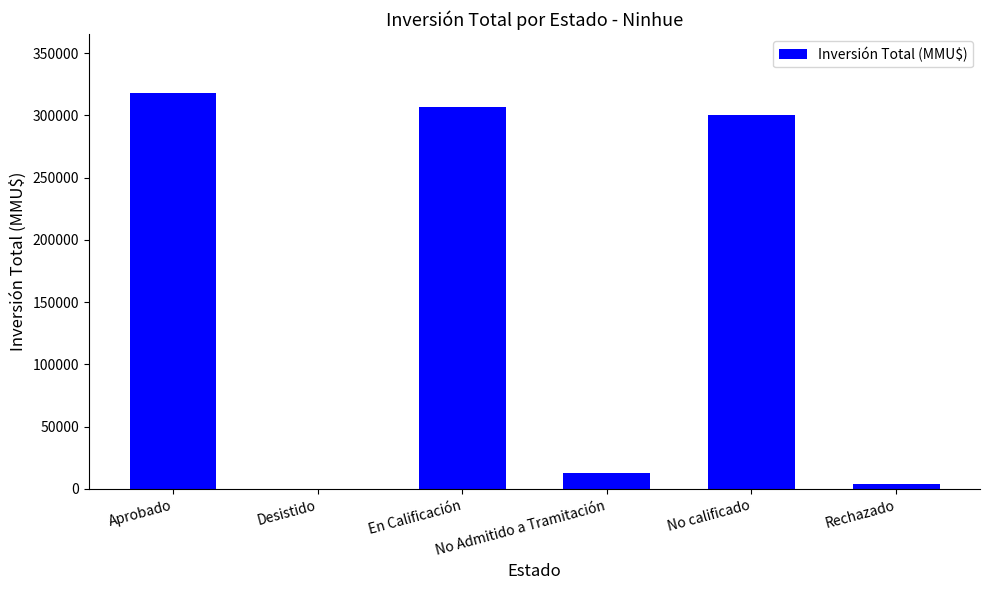

What is the sum of all values?

941296